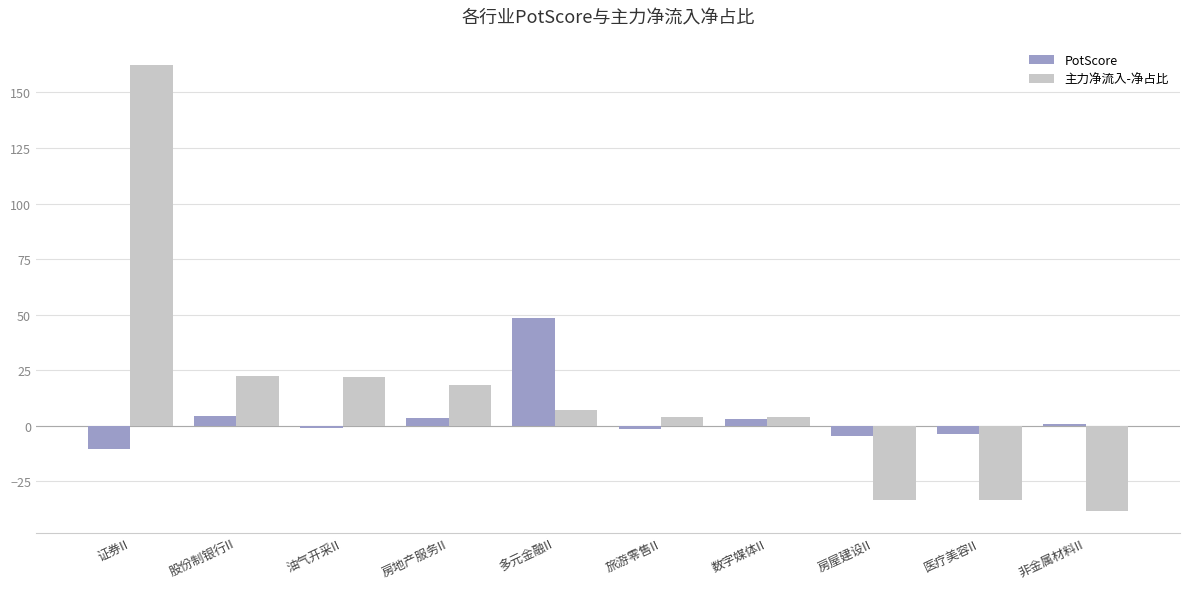

Rank the series by their maximum value, from highest to lowest.

主力净流入-净占比, PotScore